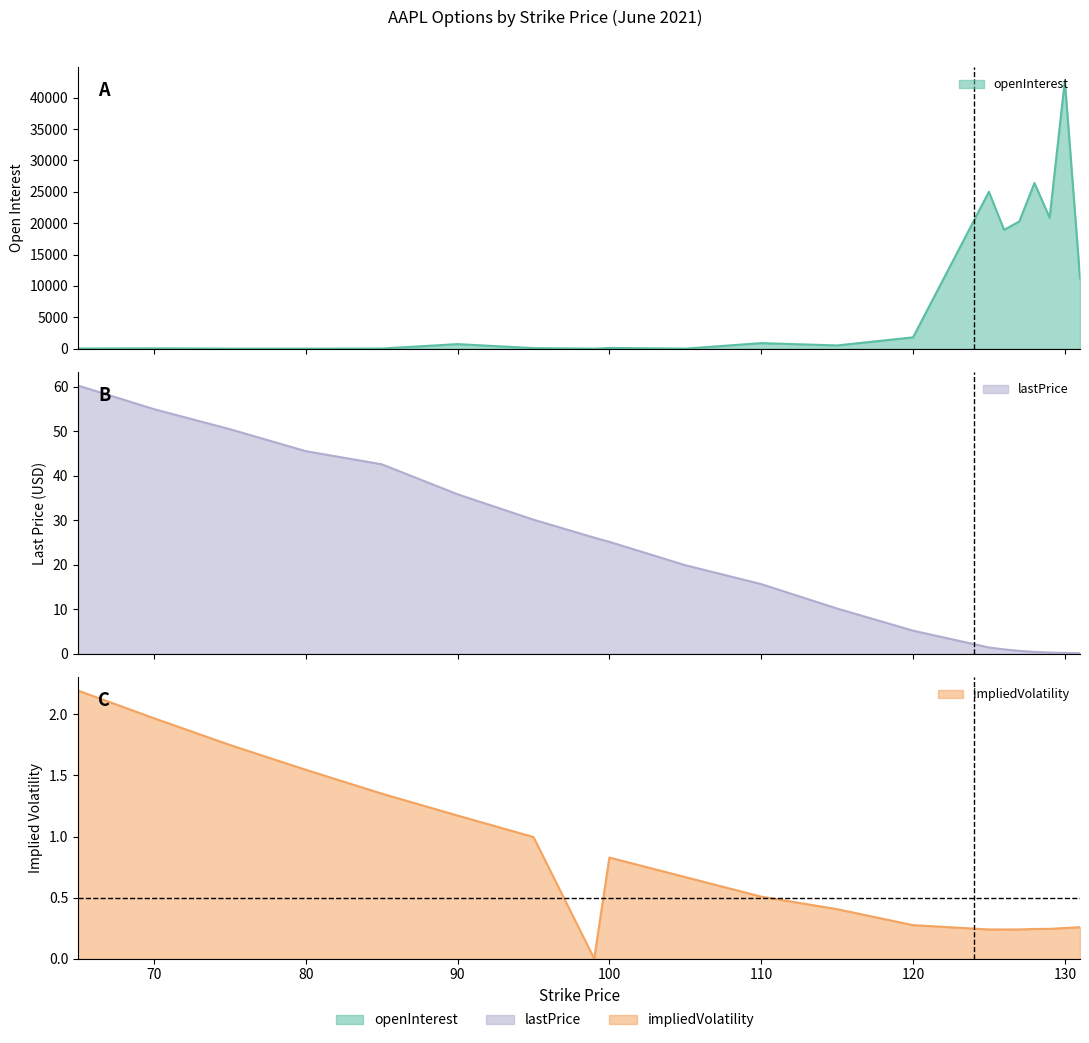

Reading right to left, list all the values displayed in this chart.

openInterest: 11211.0	42717.0	20861.0	26392.0	20264.0	18928.0	24994.0	1800.0	513.0	882.0	6.0	117.0	1.0	92.0	722.0	20.0	1.0	6.0	51.0	23.0
lastPrice: 0.1	0.2	0.2	0.4	0.6	1.0	1.4	5.2	10.2	15.7	19.9	25.1	26.1	30.1	35.9	42.6	45.5	50.5	55.0	60.3
impliedVolatility: 0.3	0.3	0.2	0.2	0.2	0.2	0.2	0.3	0.4	0.5	0.7	0.8	0.0	1.0	1.2	1.4	1.5	1.8	2.0	2.2